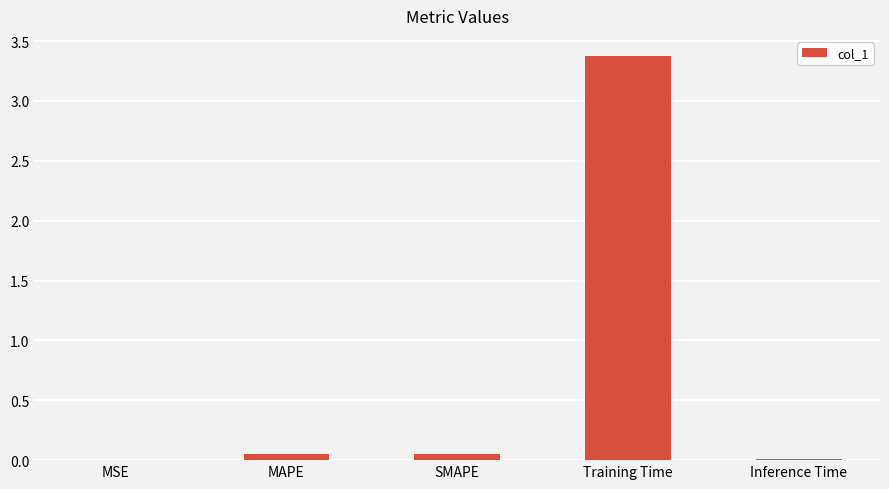

The value at MSE is 0.0. True or false?

True